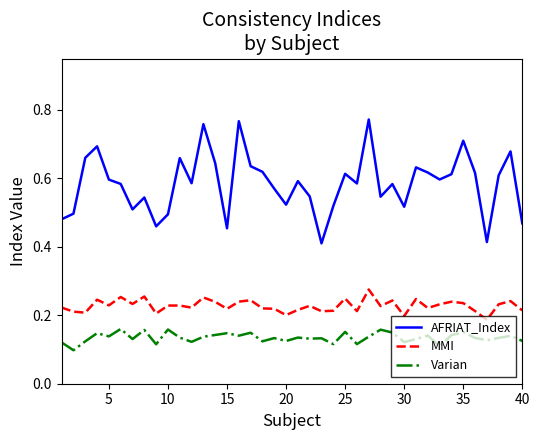

In Varian, how many points are lower than both neighbors (excluding endpoints)?

14